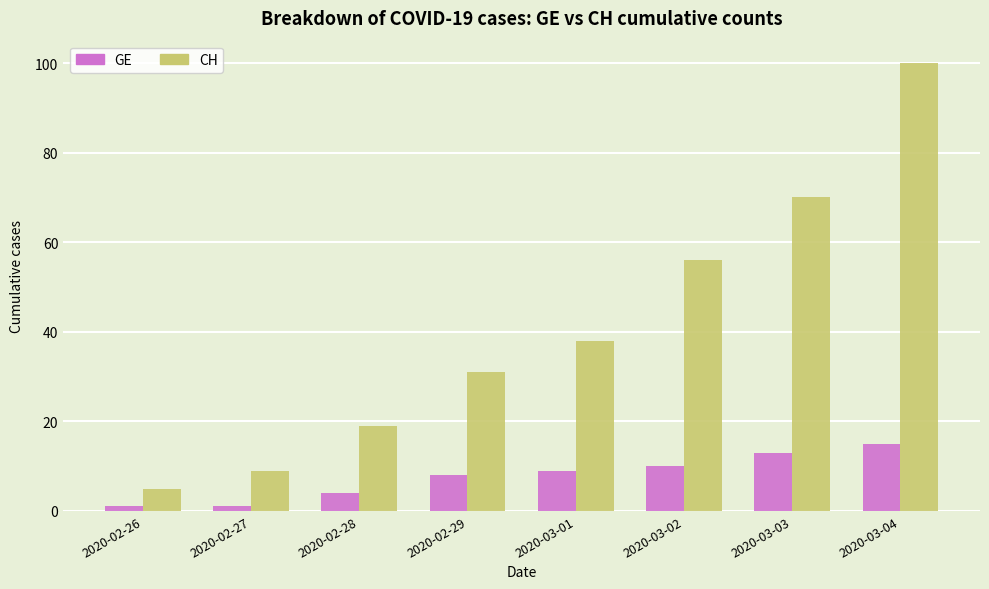

What are all the series names shown in the legend?

GE, CH